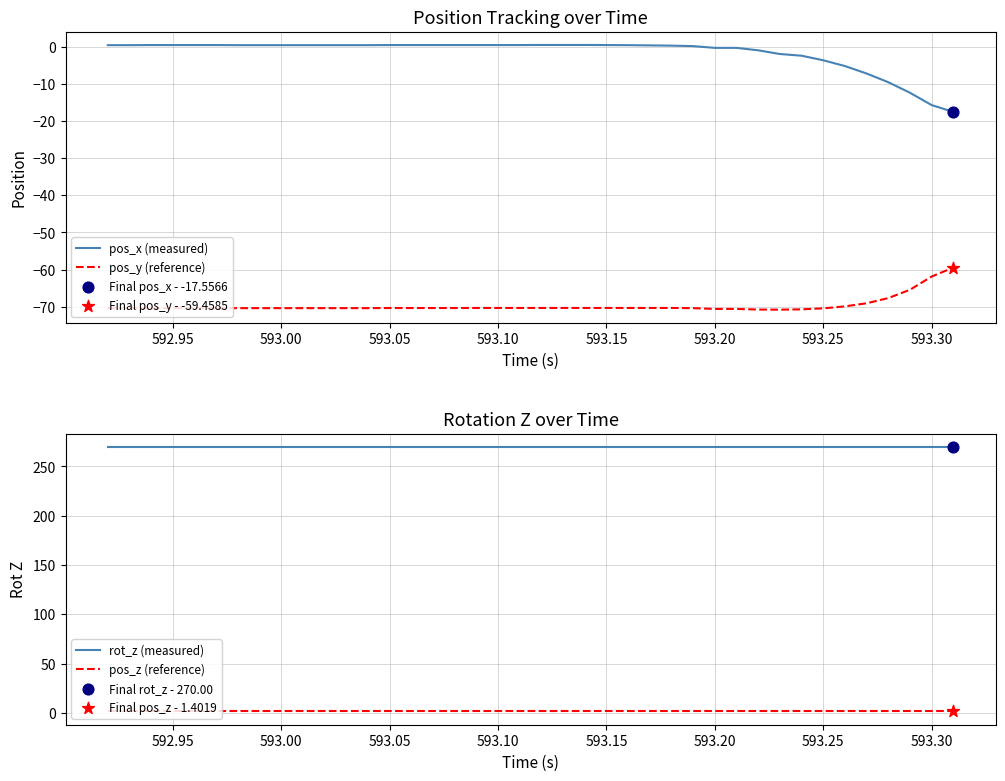

Which series contains the lowest Y value?

pos_y (reference)